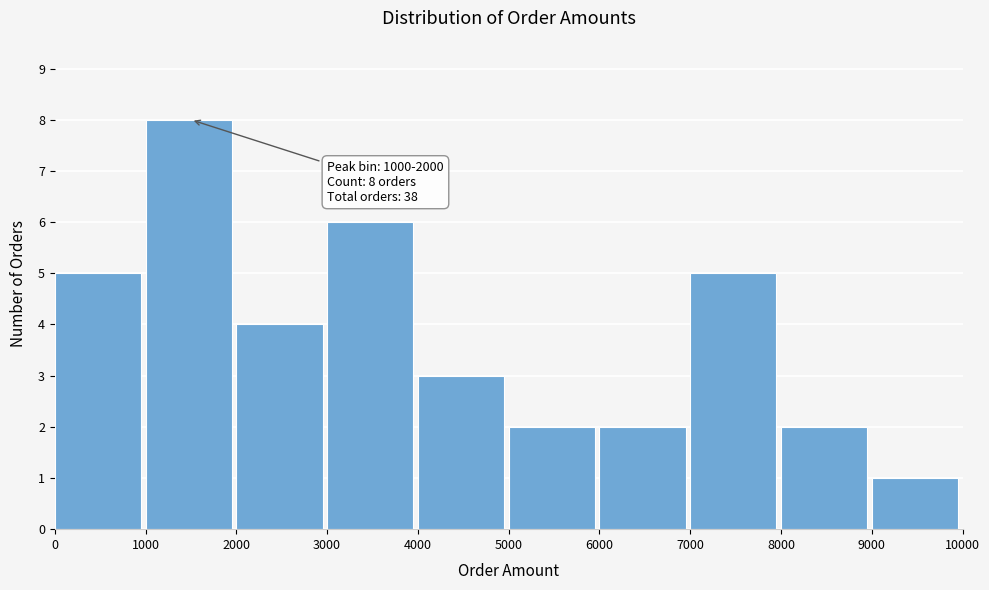

Which range on the x-axis has the tallest bar?

1000 to 2000